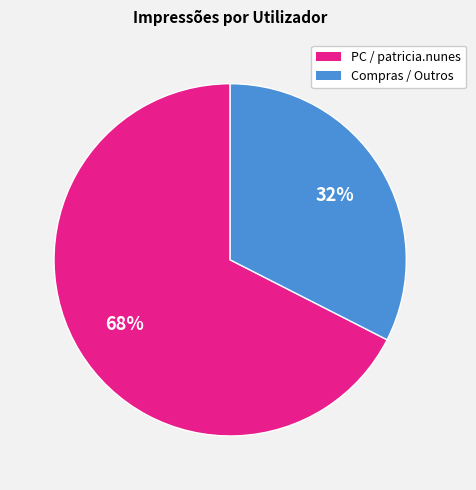

To the nearest percent, what is the average slice percentage?

50%